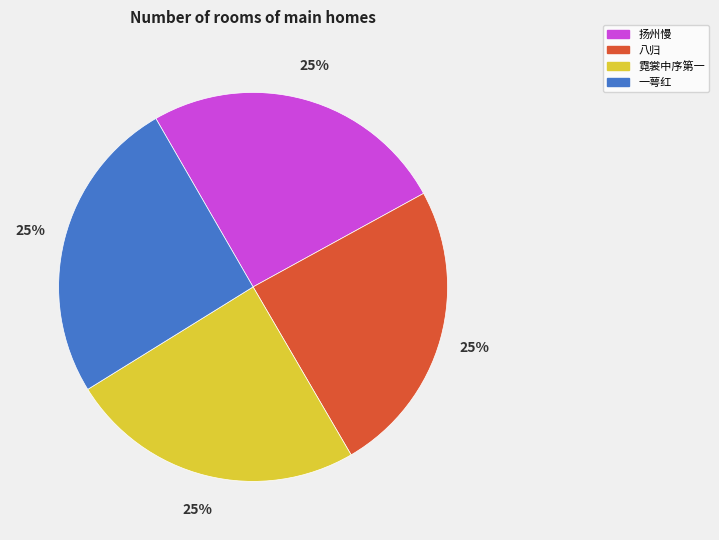

To the nearest percent, what is the combined percentage of 扬州慢 and 八归?

50%